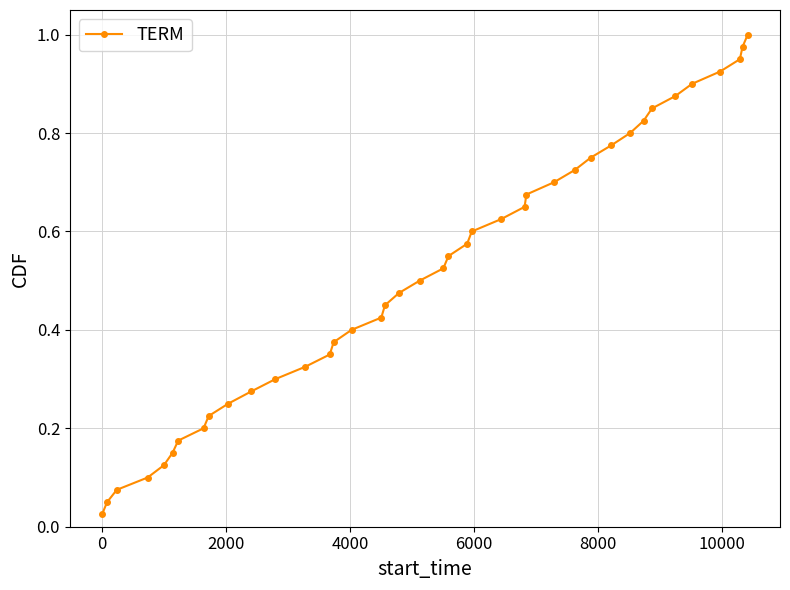

True or false: there are more than 0 points higher than both neighbors.

False